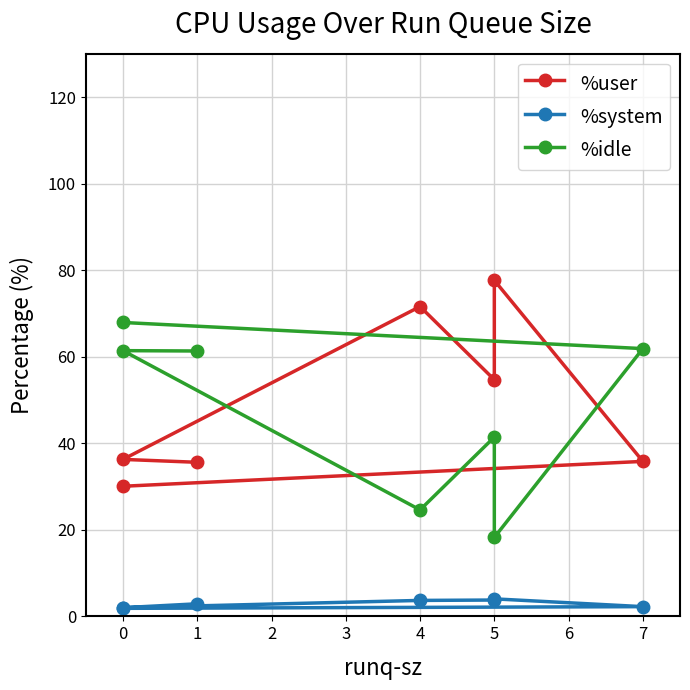

Reading left to right, list all the values displayed in this chart.

%user: 30.1	35.8	77.7	54.7	71.6	36.3	35.6
%system: 1.9	2.2	4.0	3.8	3.7	2.0	2.9
%idle: 67.9	61.9	18.2	41.4	24.6	61.4	61.3